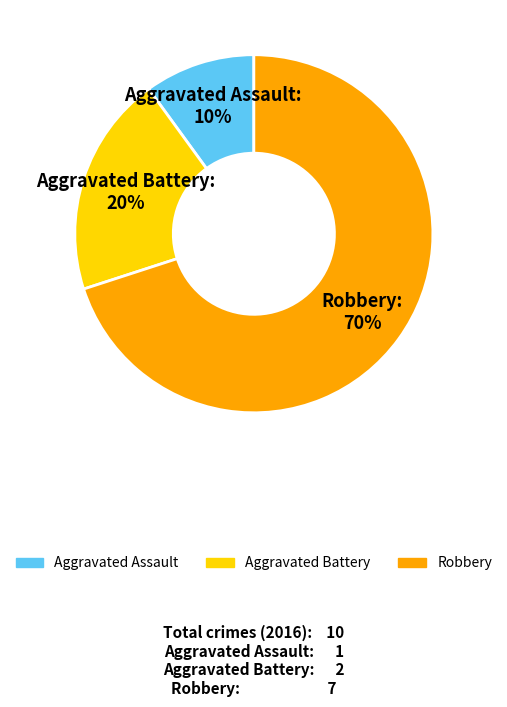

Count the number of slices in the pie.

3